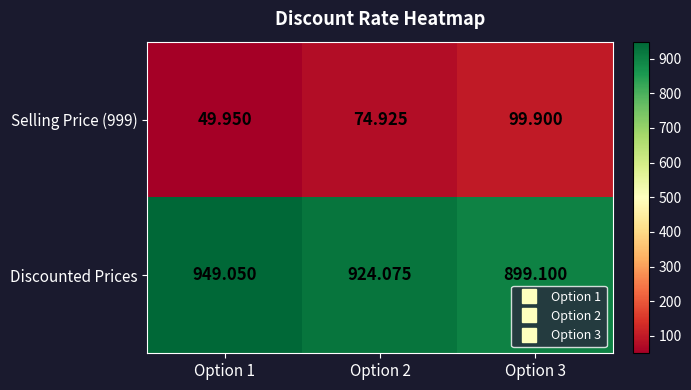

Which series has the largest total across all categories?

Discounted Prices